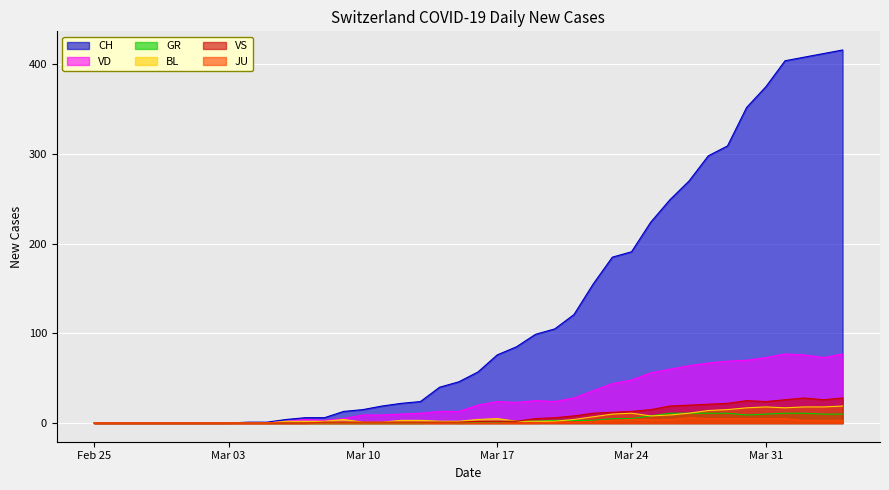

Which series has the widest spread of values?

CH